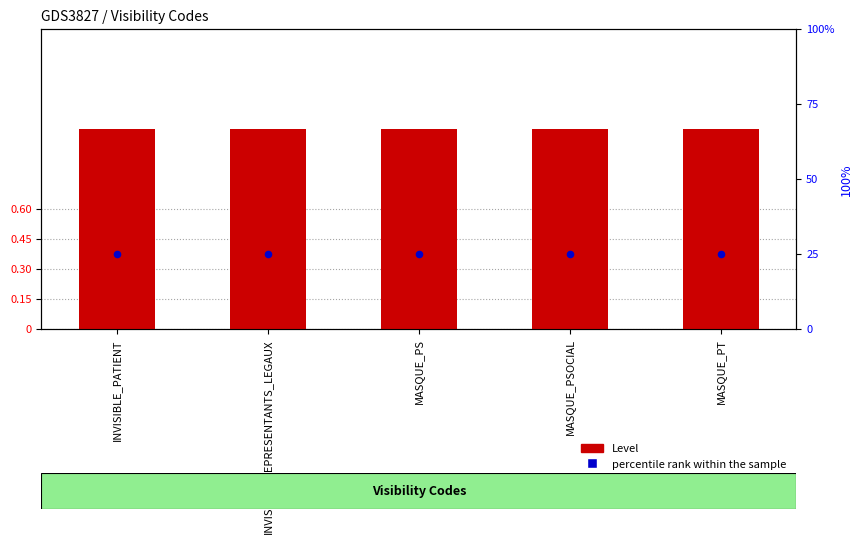

What is the total value across all series at INVISIBLE_PATIENT?

26